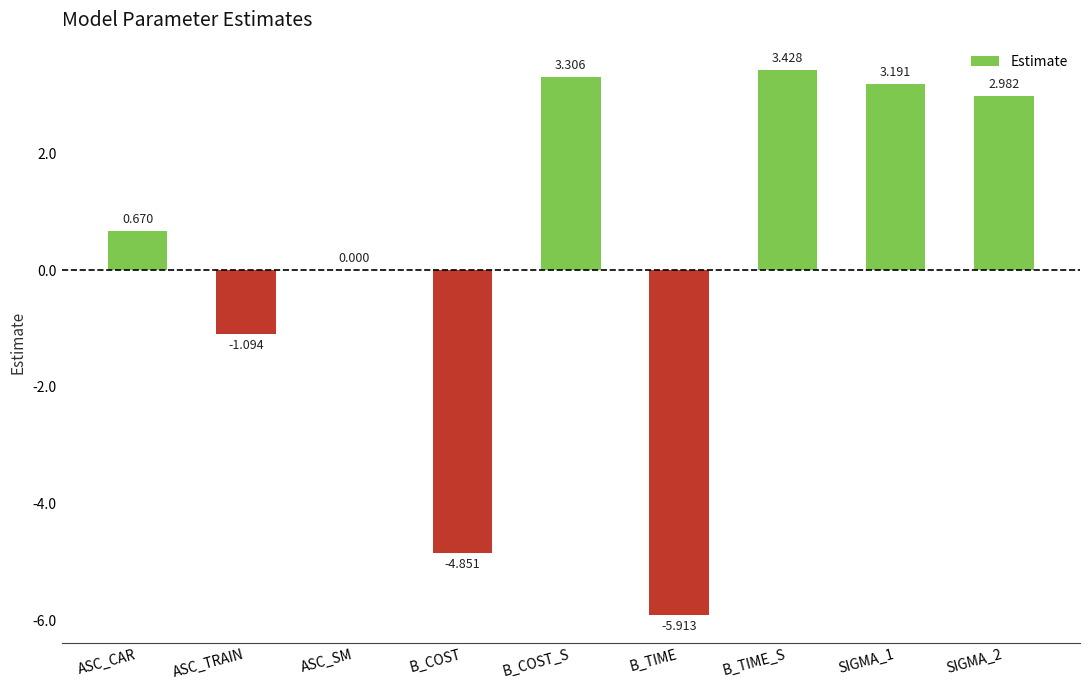

Are the bars horizontal?

No